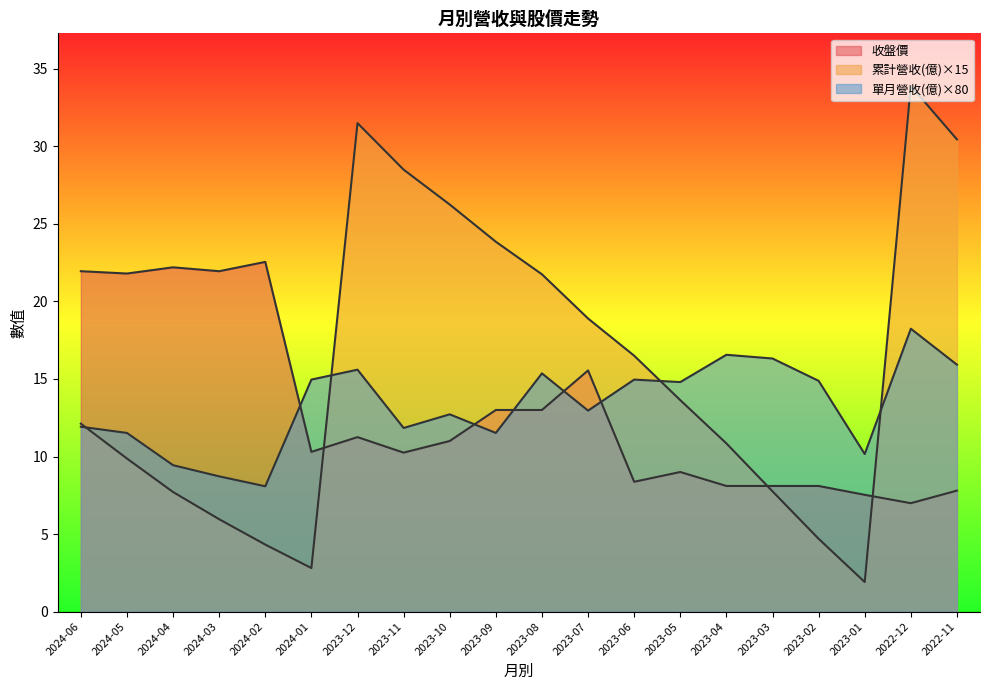

After their last crossing, which series has the higher values: 單月營收(億) or 累計營收(億)?

累計營收(億)